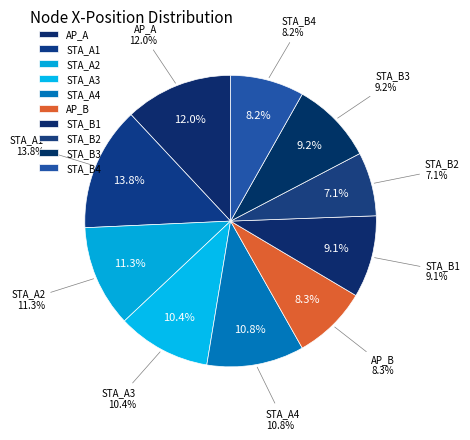

The AP_B slice represents 8% of the pie. True or false?

True